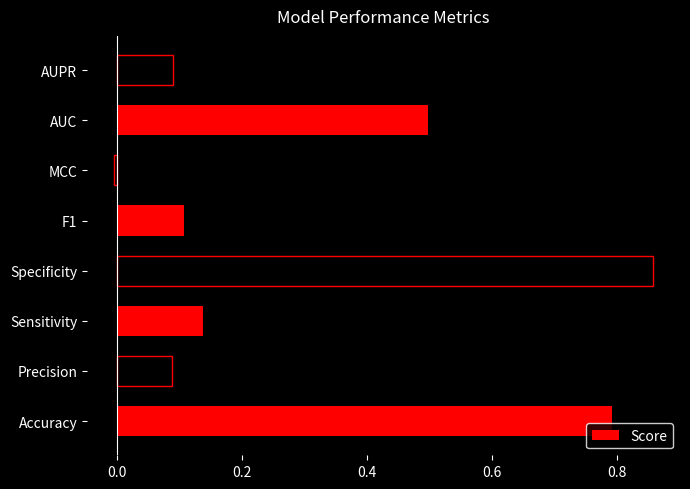

Which label corresponds to the largest value in the chart?

Specificity